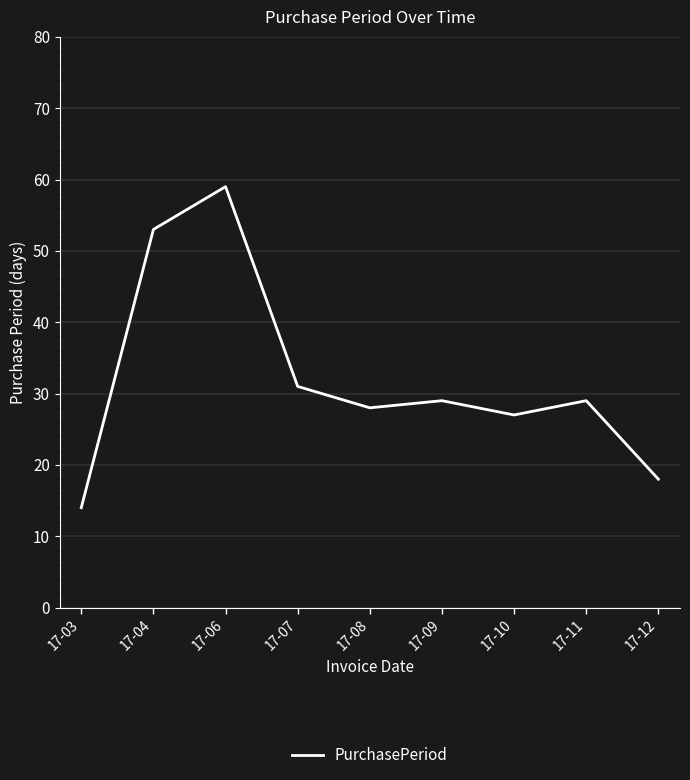

At which category does the chart reach its peak across all series?

17-06